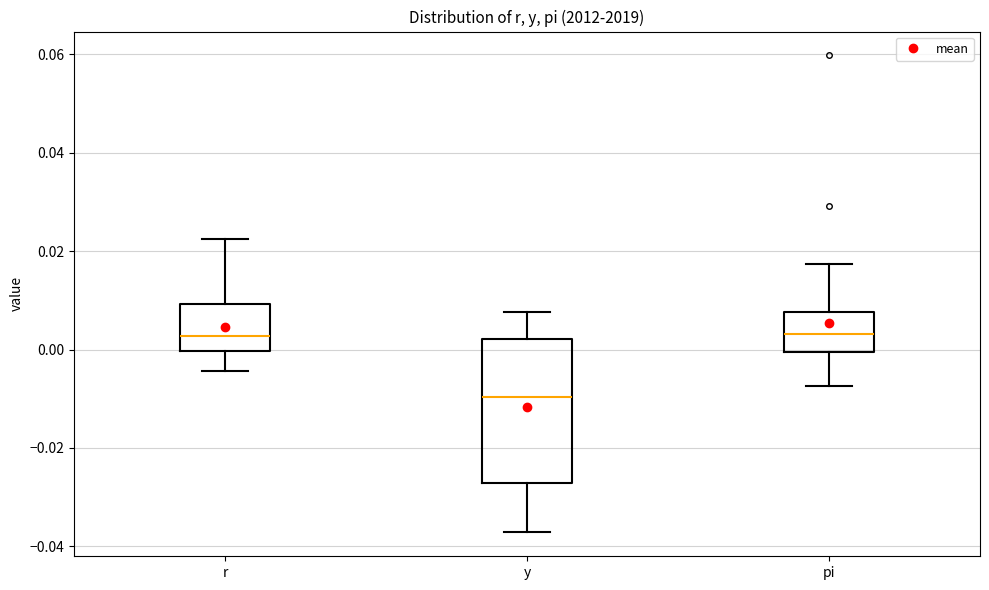

Comparing the boxes themselves (not the whiskers), which one is the tallest?

y